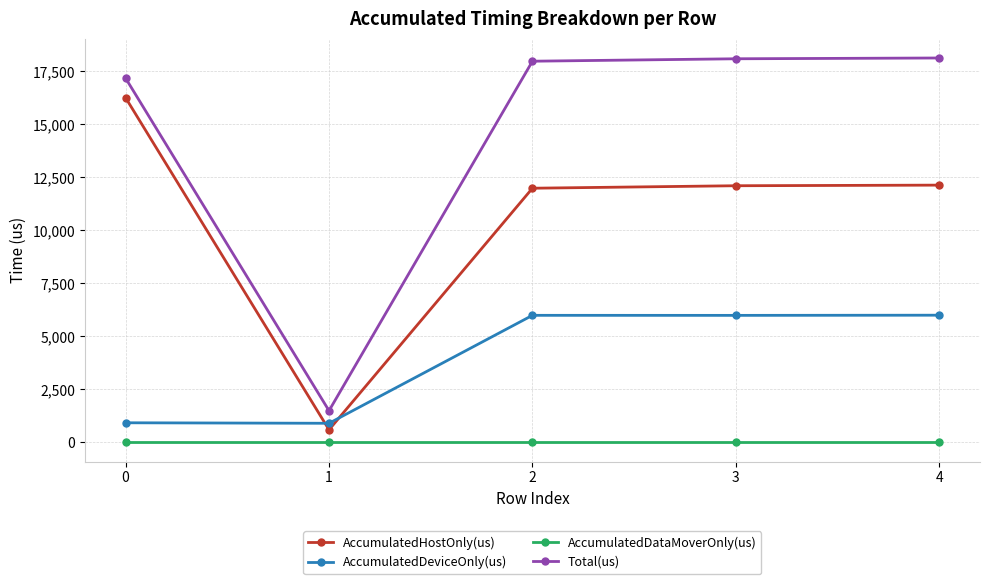

Is it true that Total(us) equals 7595.7 at 2?

False